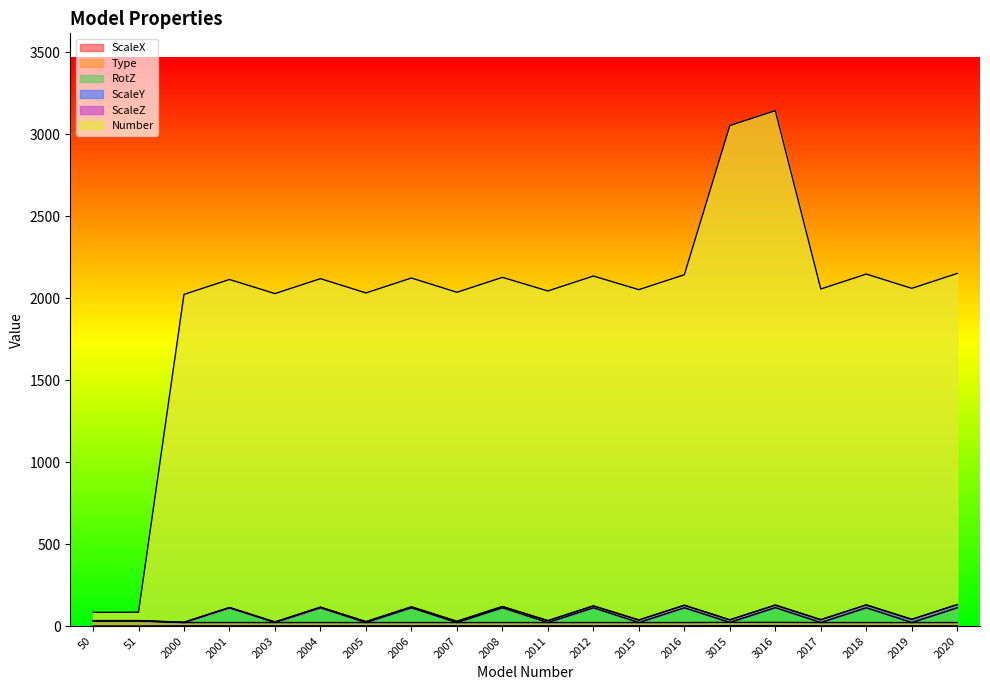

In RotZ, how many points are higher than both neighbors (excluding endpoints)?

8